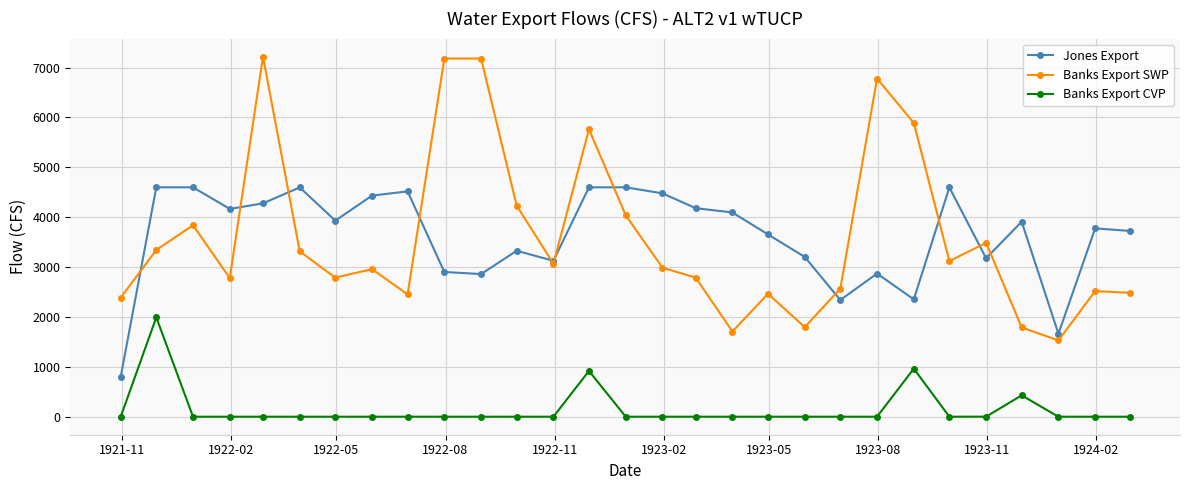

Which series has the largest range (max minus min)?

Banks Export SWP